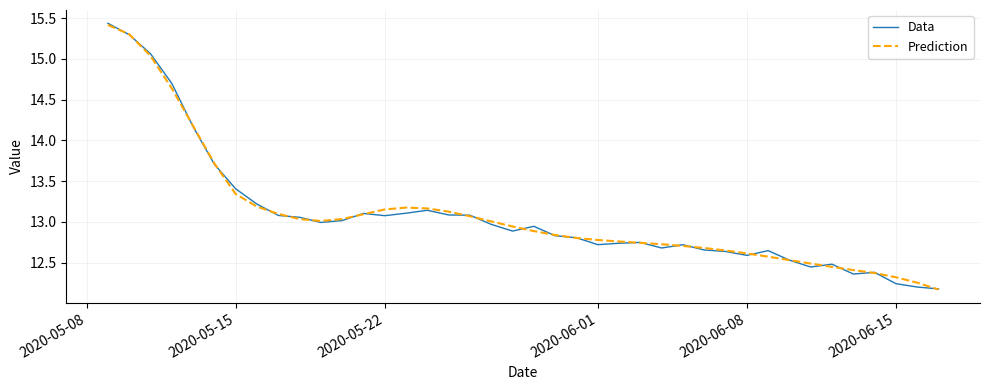

Which series has the widest spread of values?

Data